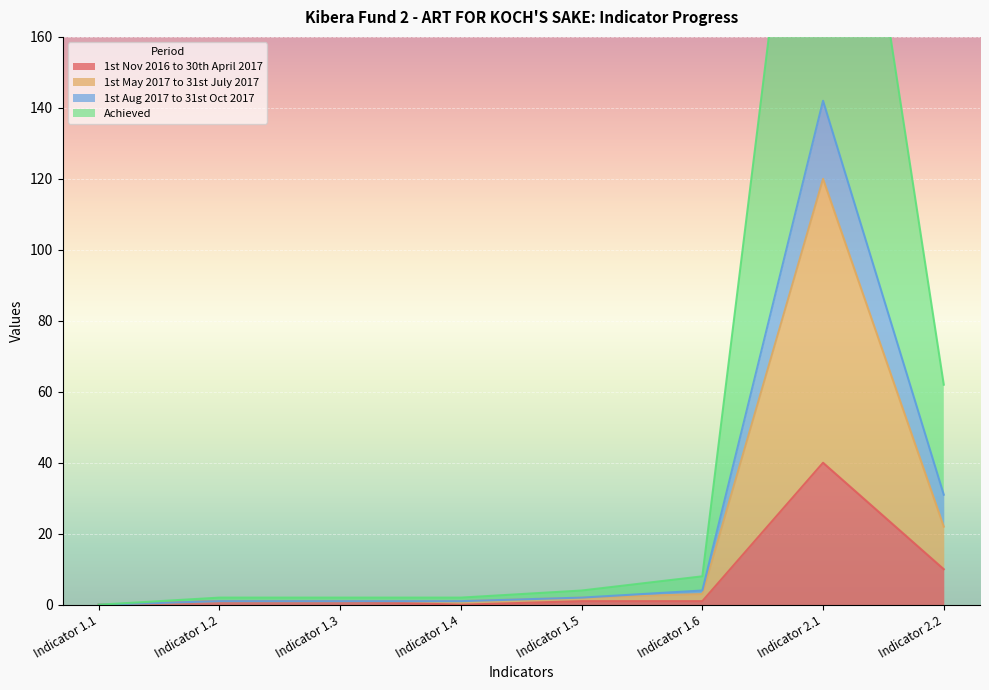

Reading left to right, what are all the values shown in this chart?

1st Nov 2016 to 30th April 2017: 0	1	1	0	1	1	40	10
1st May 2017 to 31st July 2017: 0	1	1	1	2	3	120	22
1st Aug 2017 to 31st Oct 2017: 0	1	1	1	2	4	142	31
Achieved: 0	2	2	2	4	8	284	62